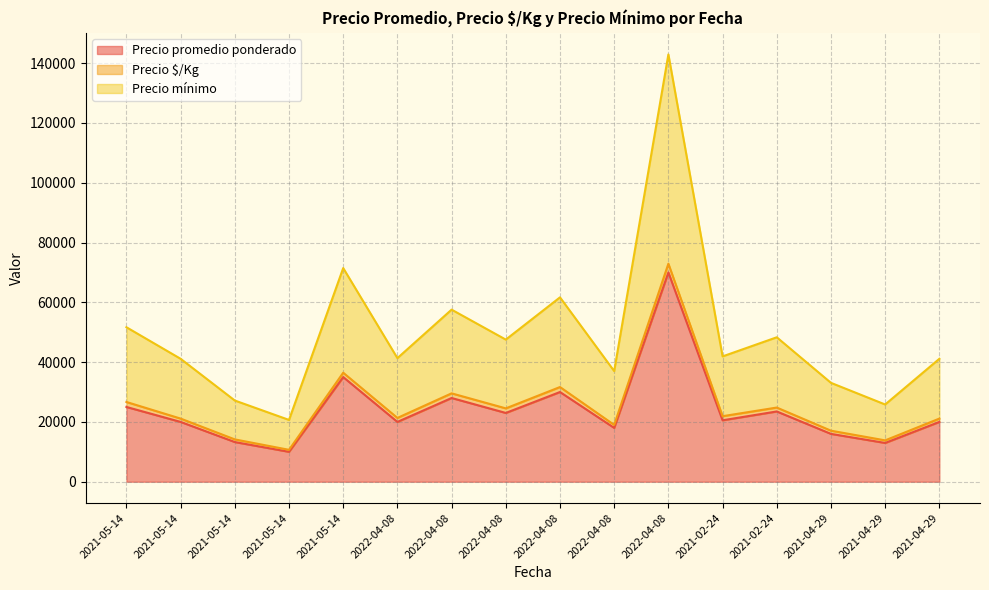

How many data points does each series have?

16